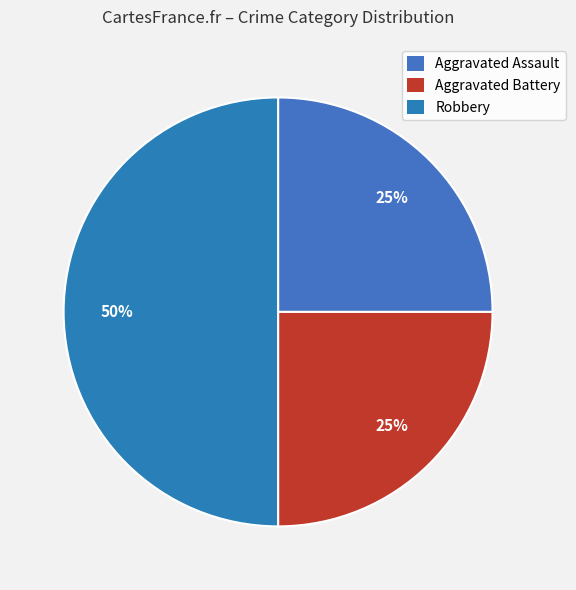

What is the smallest slice in the pie chart?

Aggravated Assault